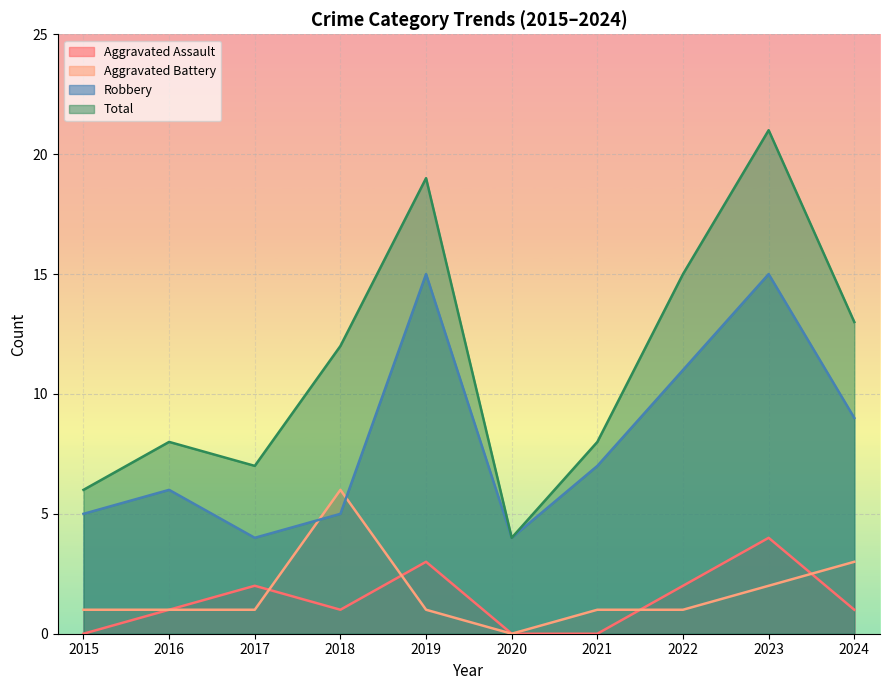

Is the value of Robbery at 2016 greater than the value of Aggravated Battery at 2018?

No